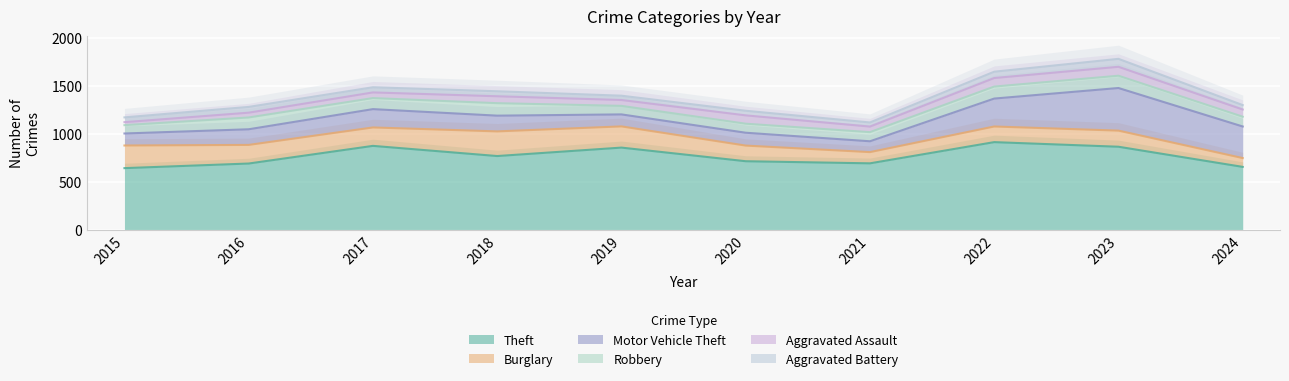

How many data points does each series have?

10